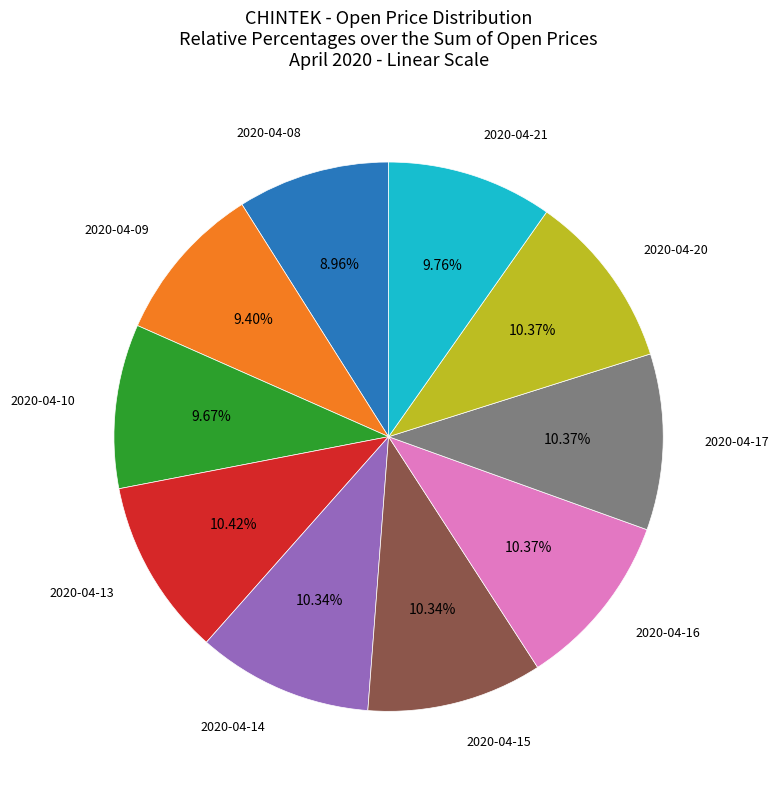

Does any single category account for the majority?

No